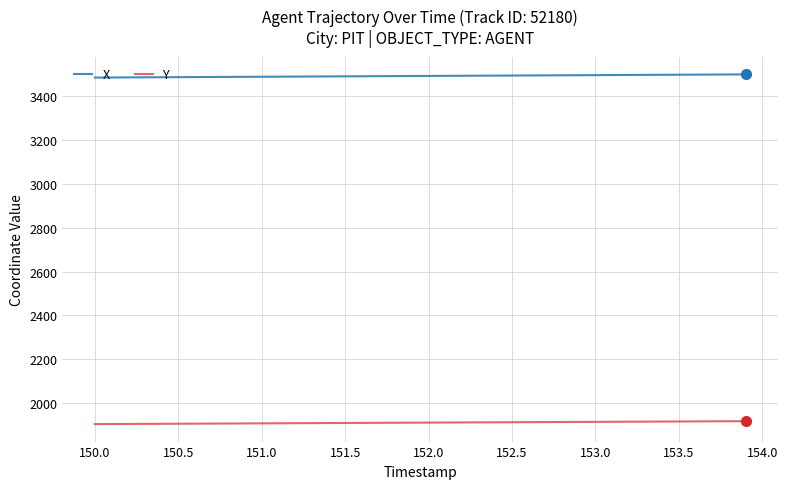

Which series has the largest total across all categories?

X